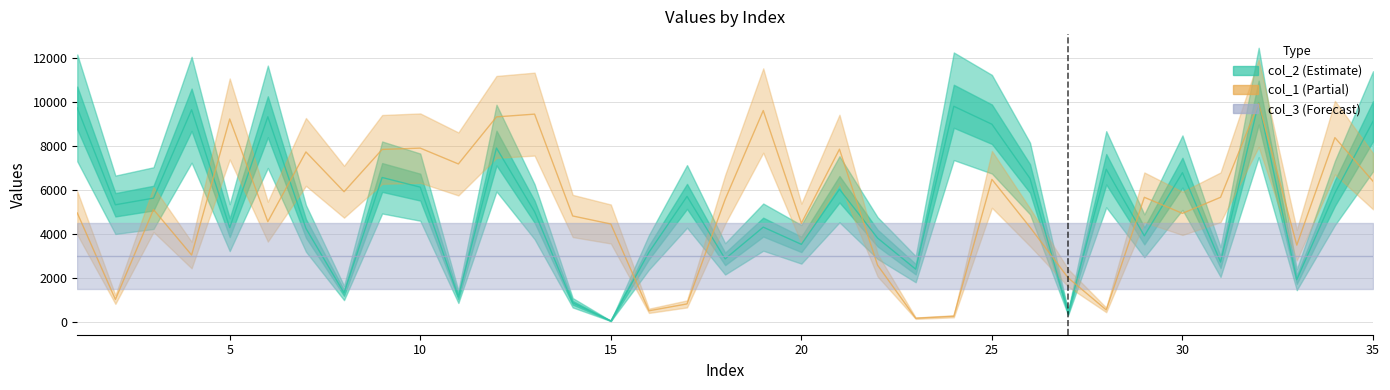

At which category is the sum across all series the highest?

32